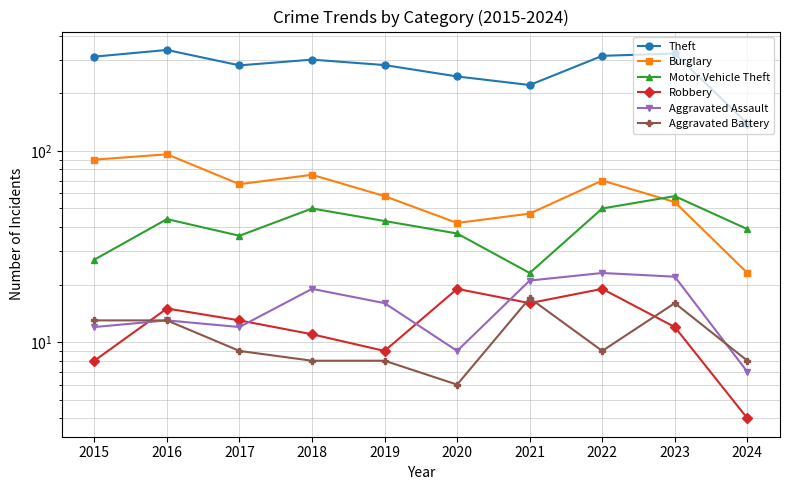

True or false: Motor Vehicle Theft and Aggravated Assault intersect in this chart.

False